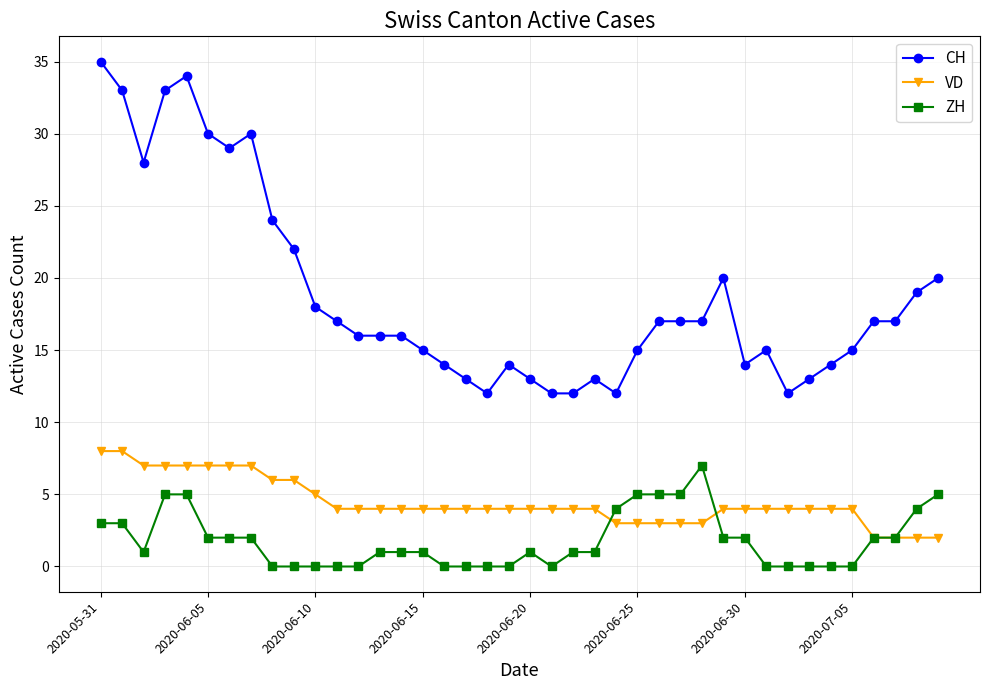

Rank the series by their average value, from lowest to highest.

ZH, VD, CH